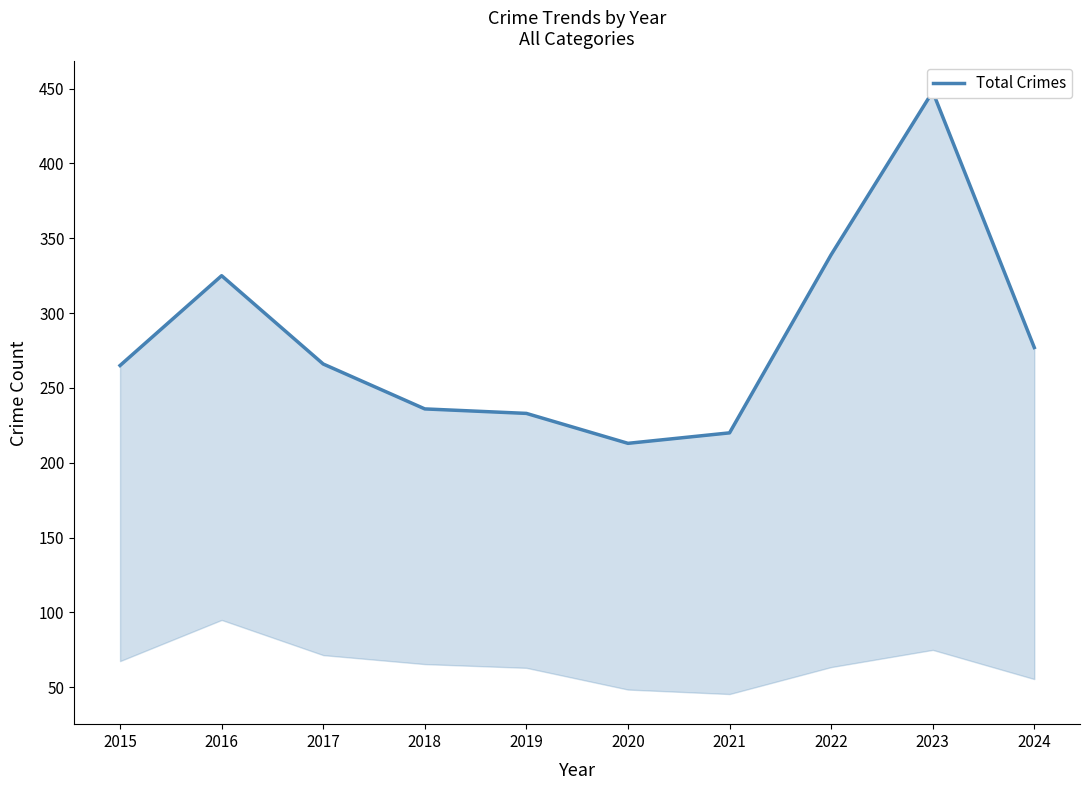

What is the approximate value at 2021, to the nearest 10?

220